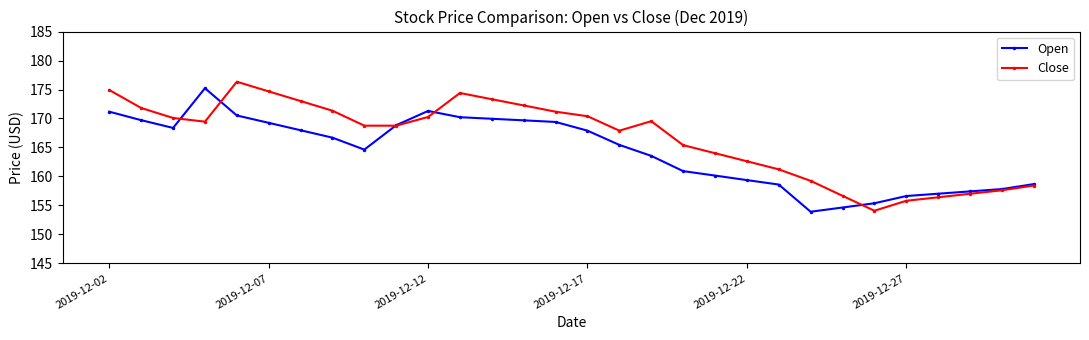

What is the value of the Open point at the 26th from the left?

156.6